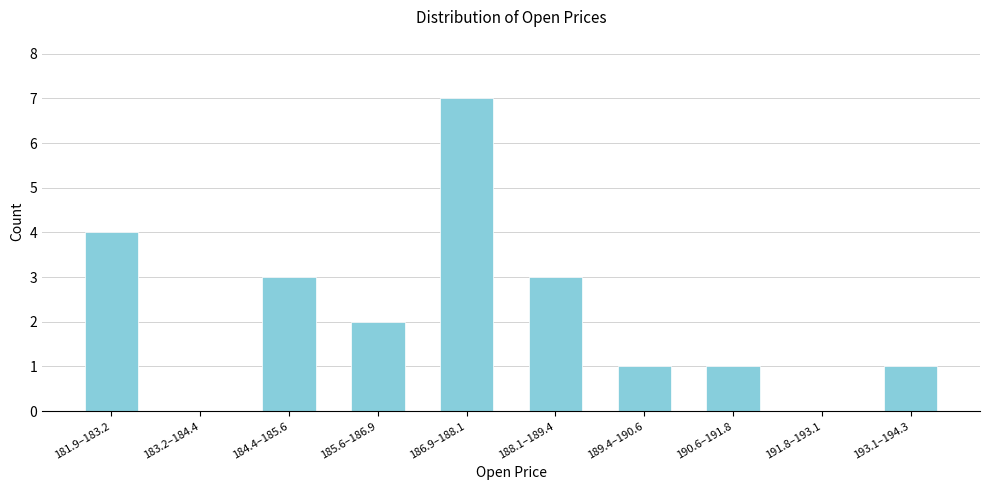

Reading right to left, what are all the values shown in this chart?

193.1–194.3=1	191.8–193.1=0	190.6–191.8=1	189.4–190.6=1	188.1–189.4=3	186.9–188.1=7	185.6–186.9=2	184.4–185.6=3	183.2–184.4=0	181.9–183.2=4